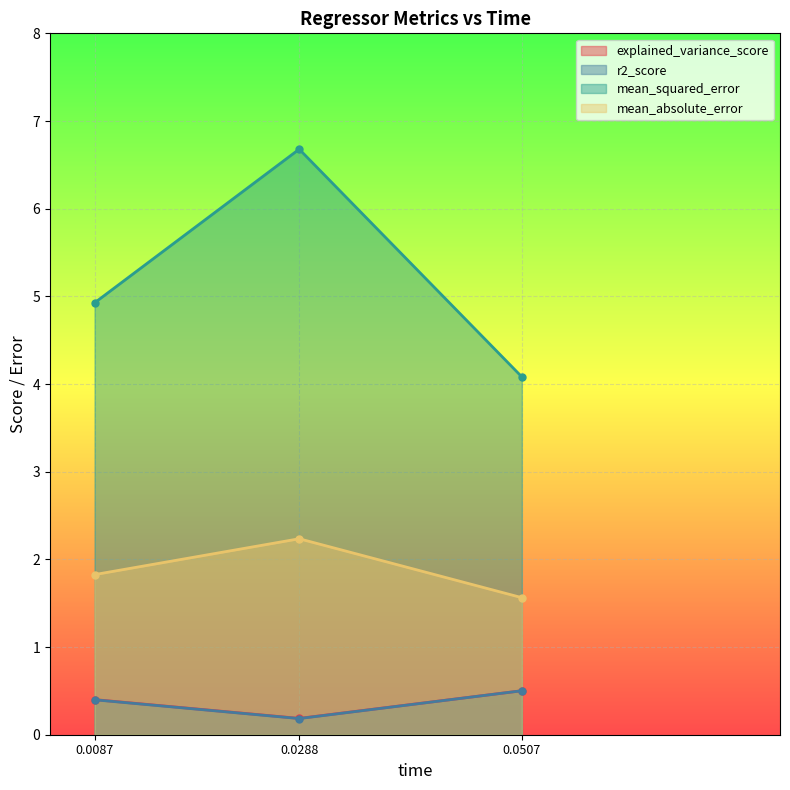

Count the explained_variance_score values in the range 0 to 1.

3